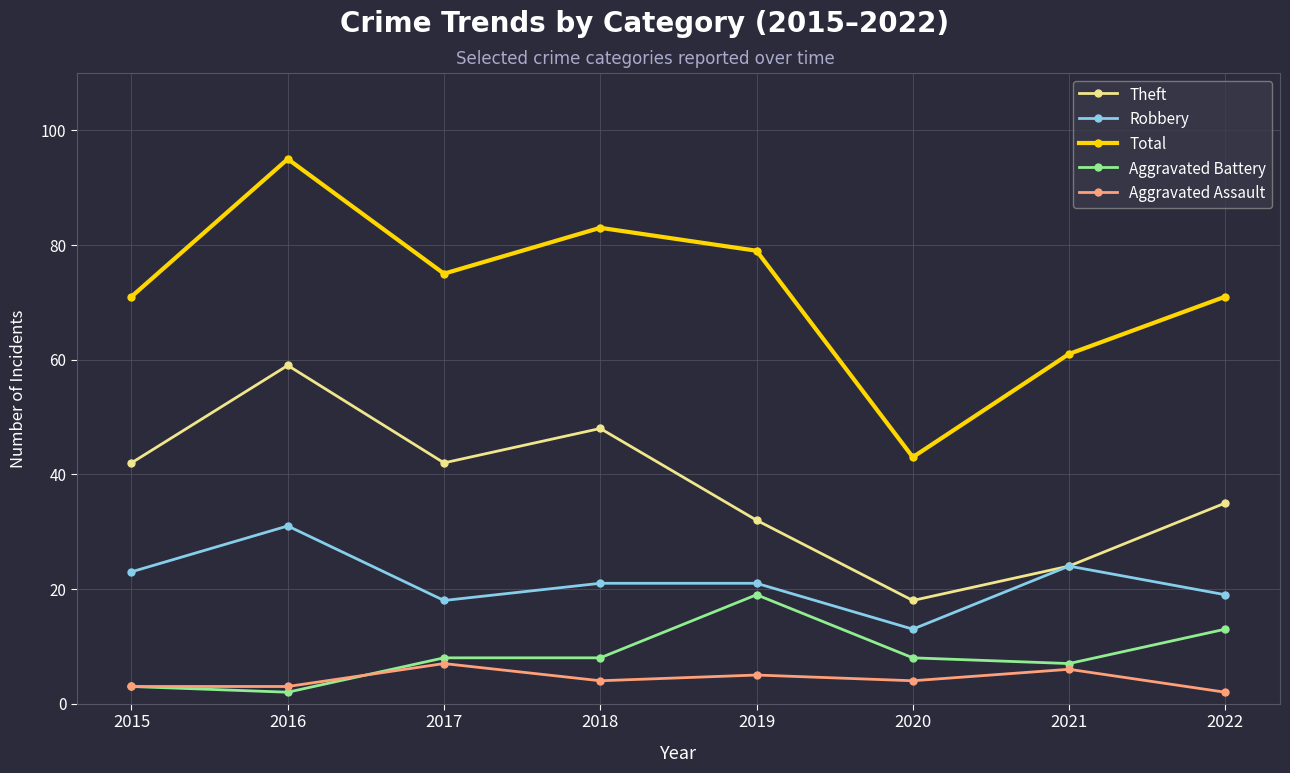

Where is Theft nearest to the value 38?

2022